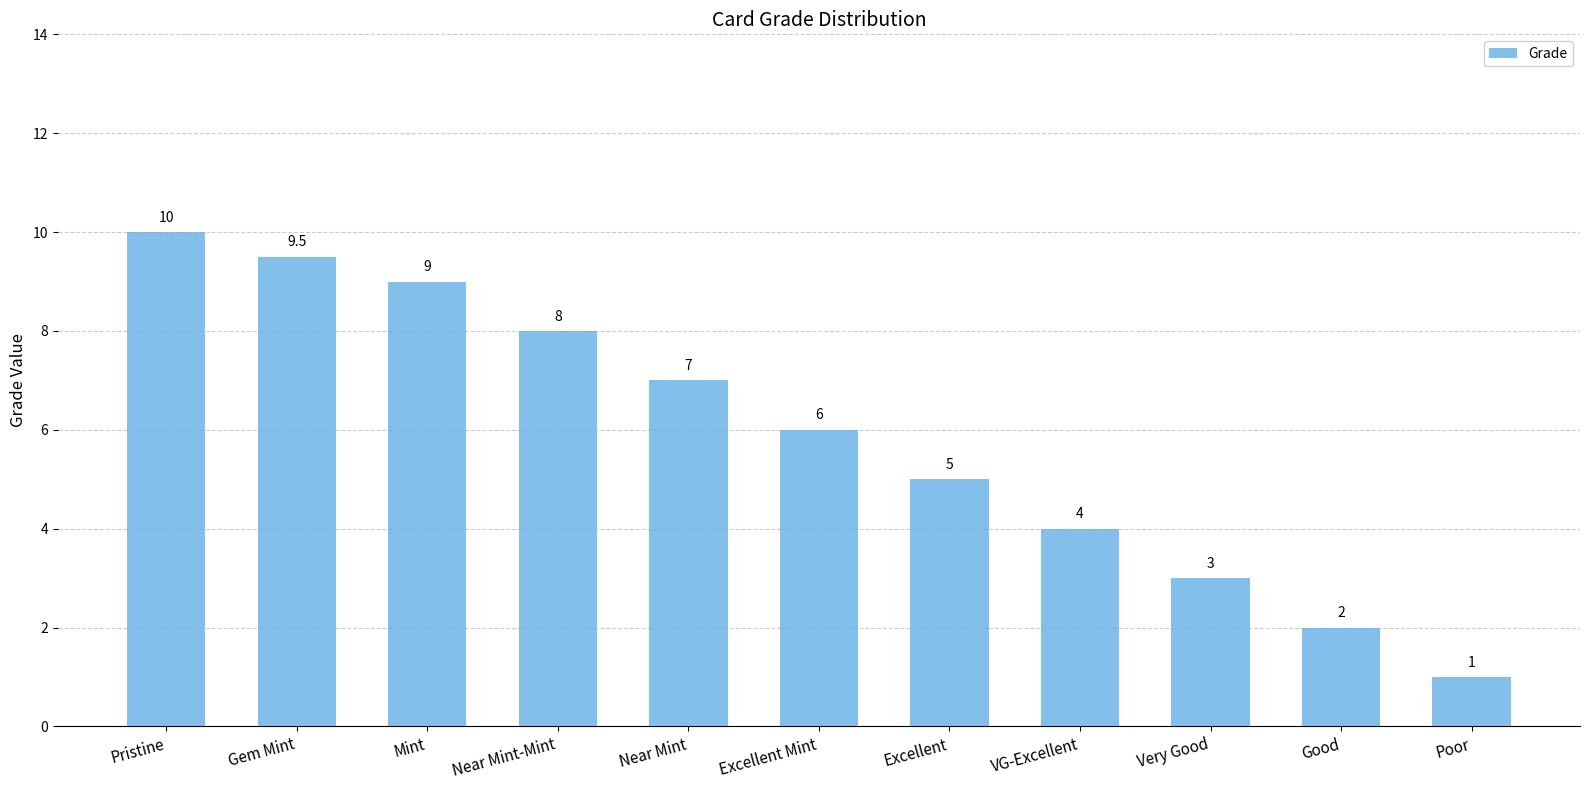

Approximately how many times larger is the value at Excellent Mint compared to Near Mint-Mint?

0.8